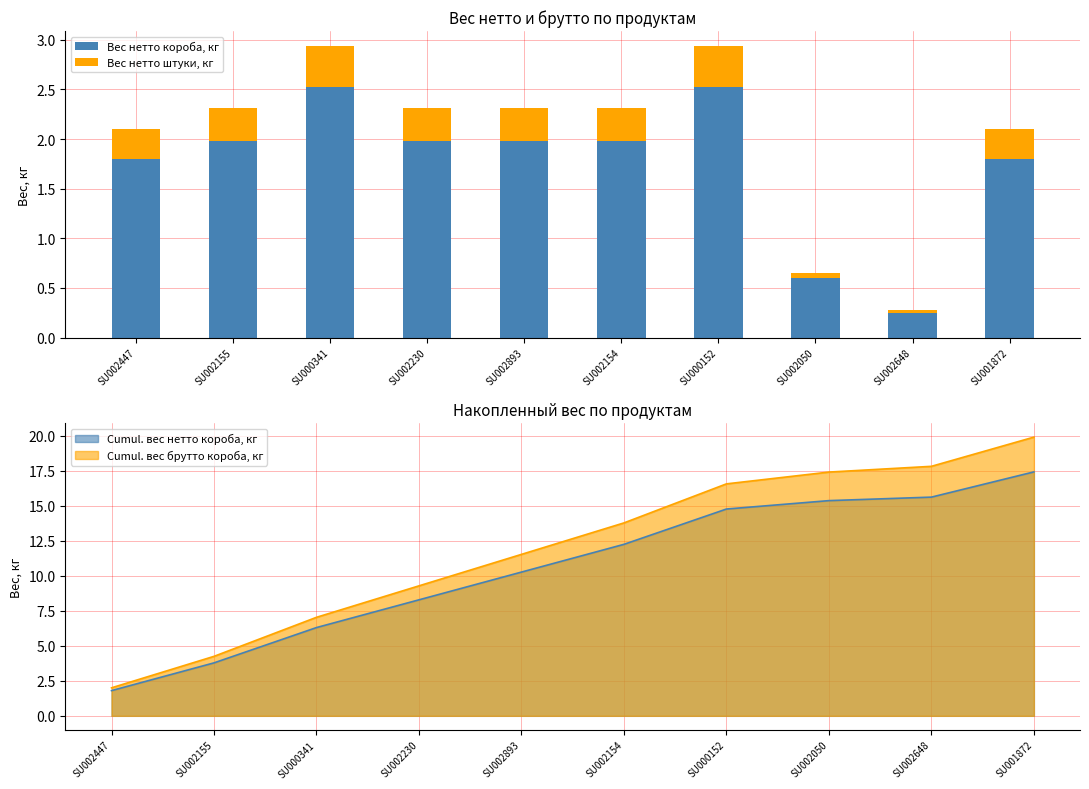

What is the label of the 5th bar from the left?

SU002893